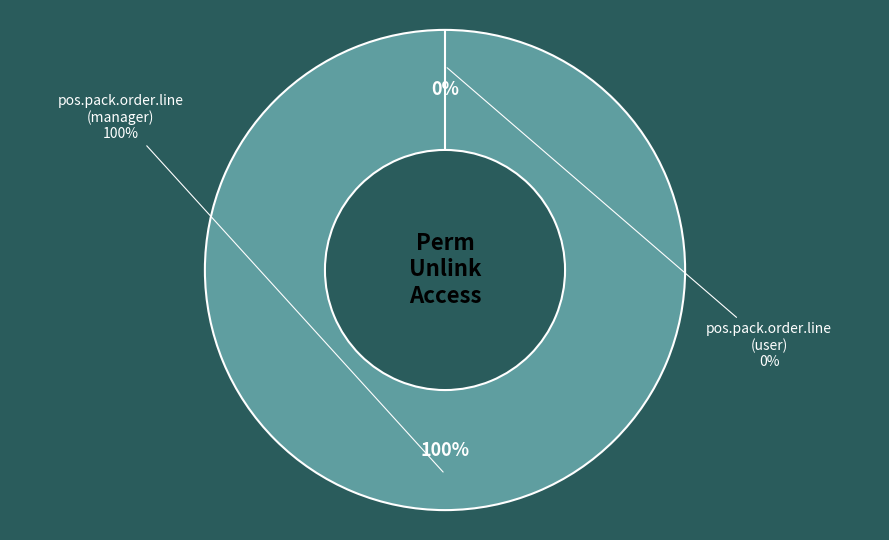

Does access_pos_pack_order_line_user account for over 50% of the chart?

No